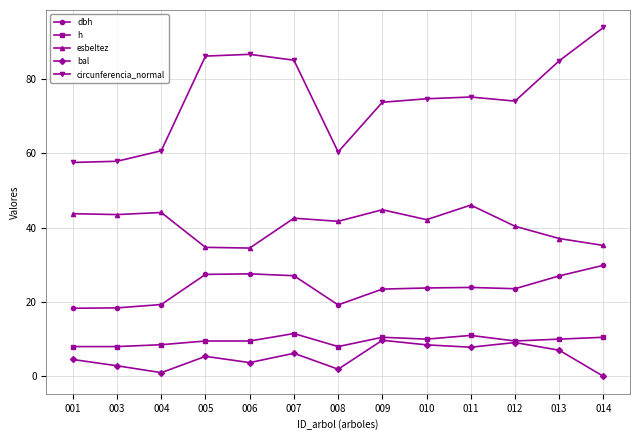

What is the difference between the maximum and minimum values in the circunferencia_normal series?

36.3